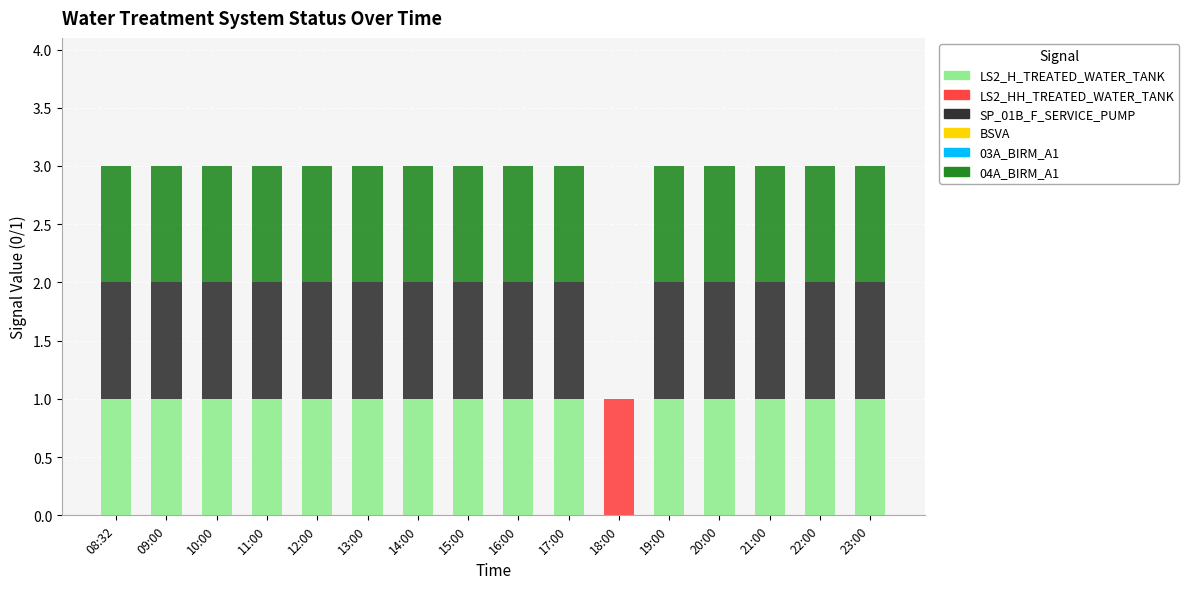

The value of LS2_H_TREATED_WATER_TANK at 19:00 is 2. True or false?

False